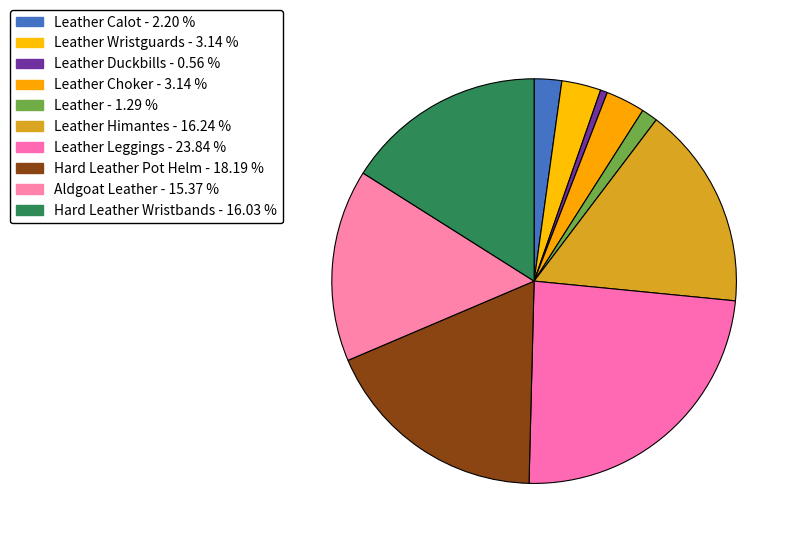

Is there any slice that represents more than half of the pie?

No